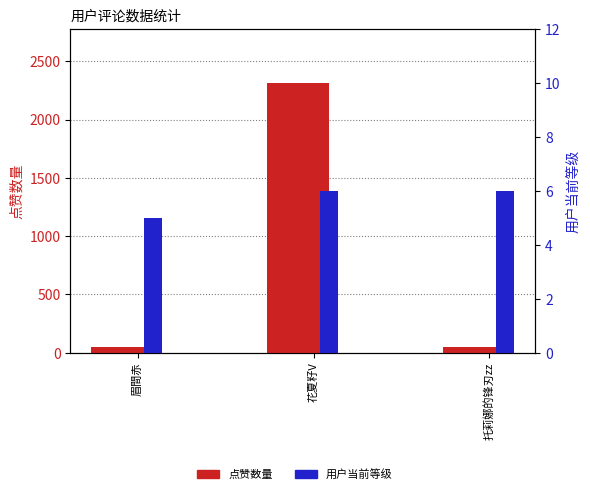

What is the label of the 3rd bar from the right?

眉間赤